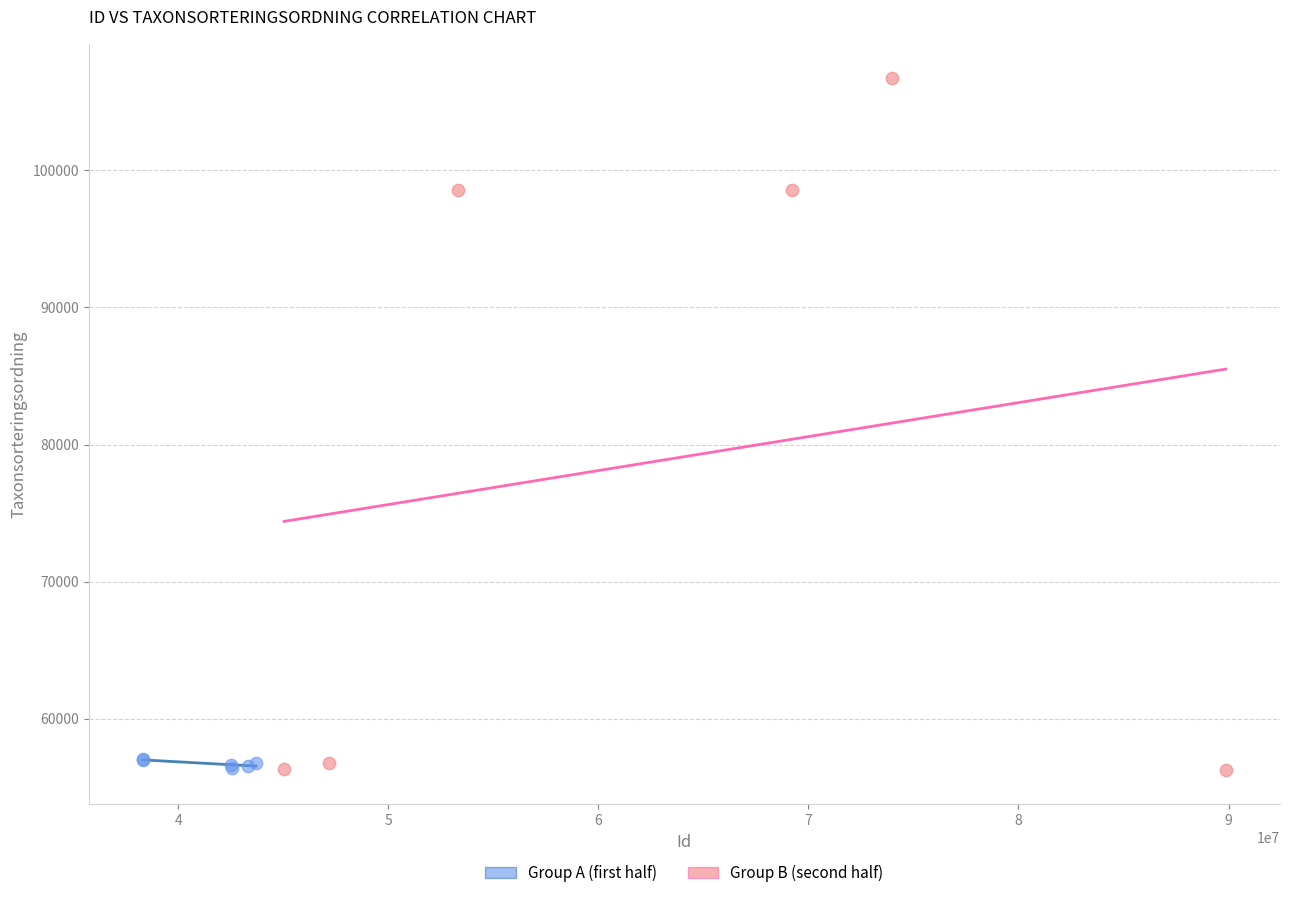

Which series reaches the maximum Y coordinate?

Group B (second half)